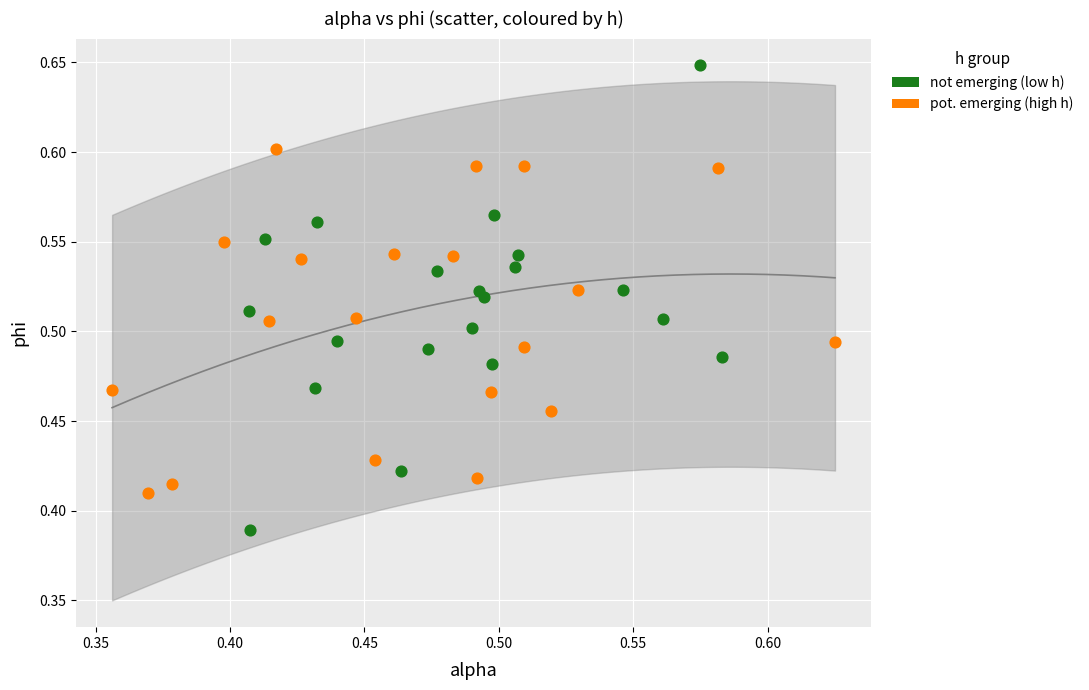

Which series reaches the minimum Y coordinate?

not emerging (low h)